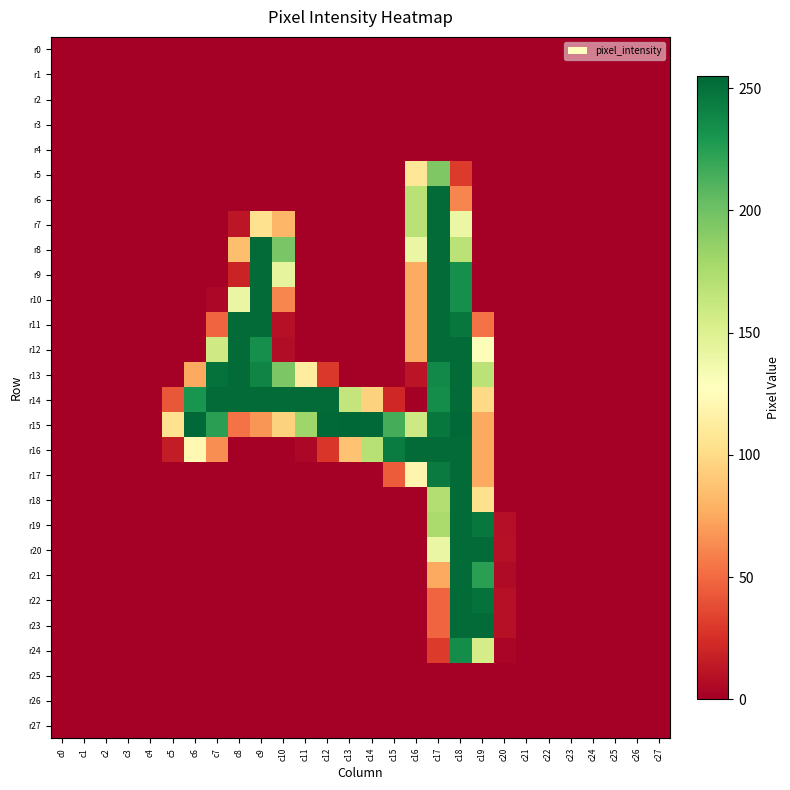

At which category is the sum across all series the highest?

c18